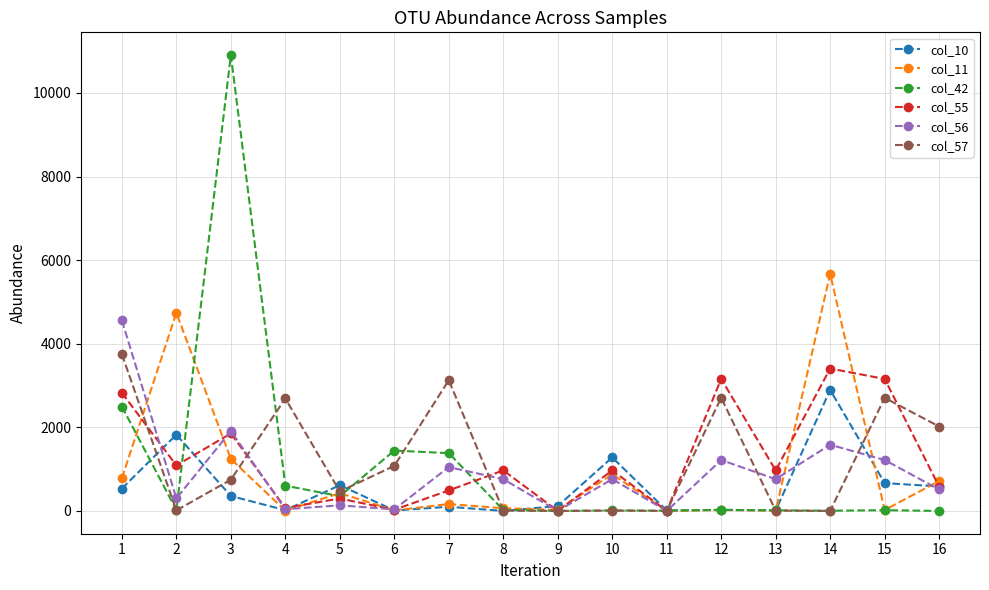

How many series are shown in this chart?

6